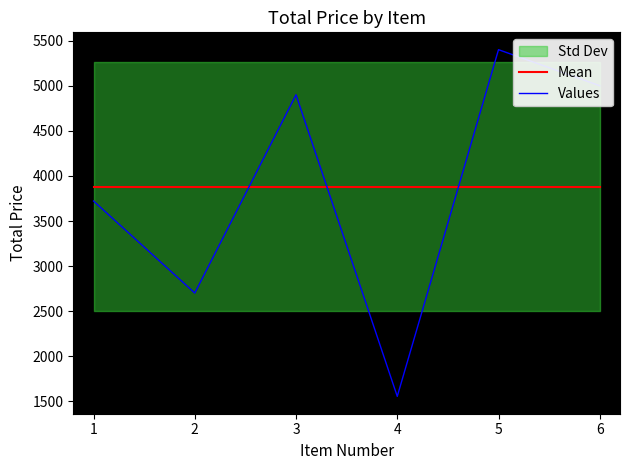

True or false: Mean and Values cross at least once.

True